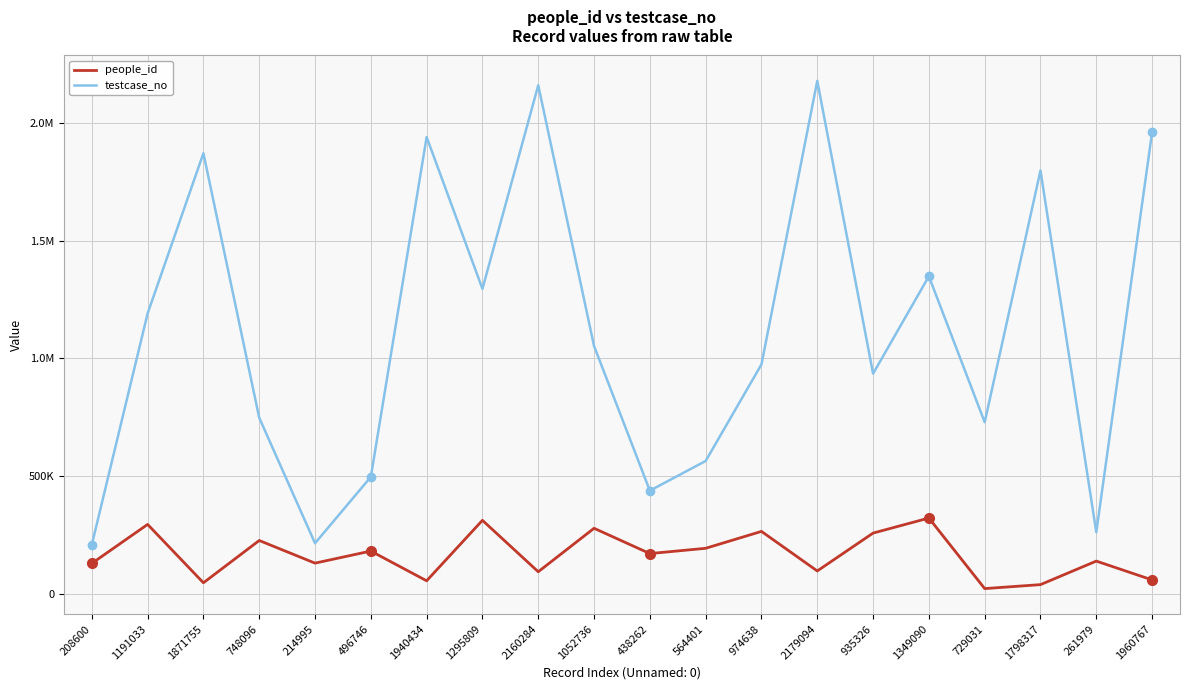

True or false: testcase_no and people_id intersect in this chart.

False